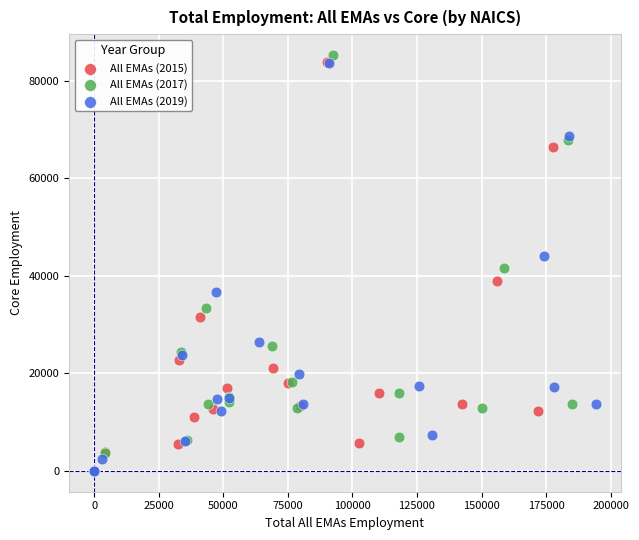

Which series has the widest spread of Y values?

All EMAs (2017)